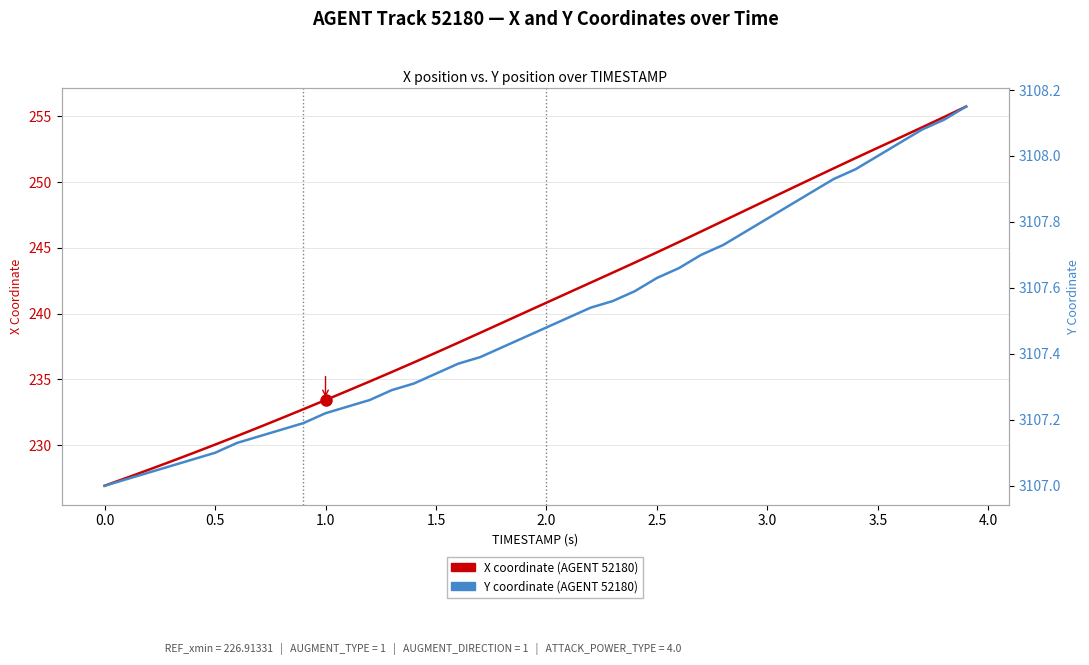

What is the average value of the X coordinate (AGENT 52180) series?

240.7